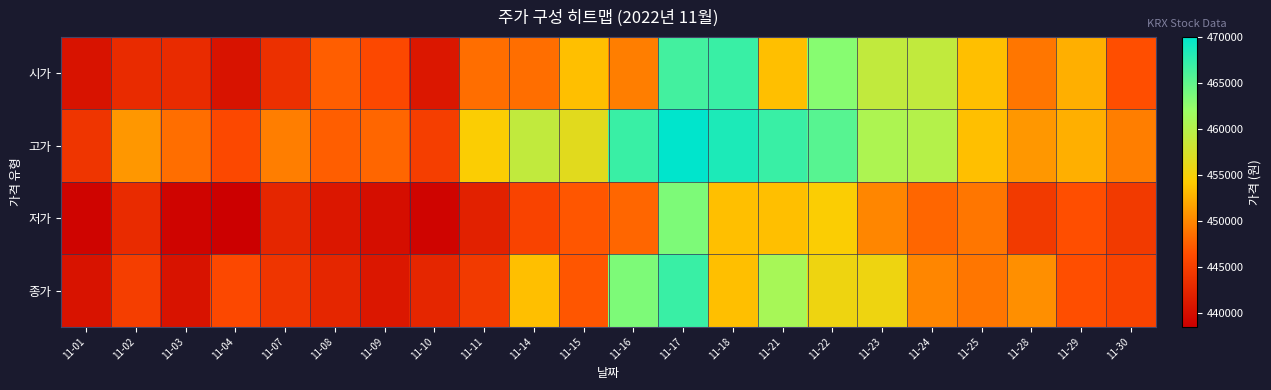

Which series has the widest spread of values?

시가